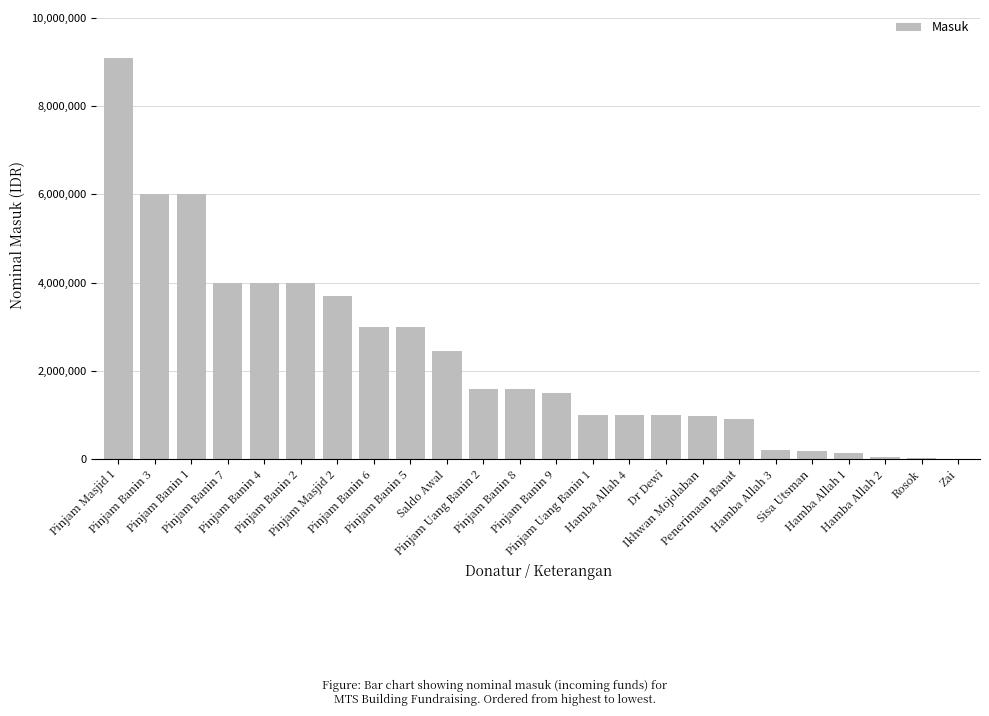

What is the greatest value displayed?

9088900